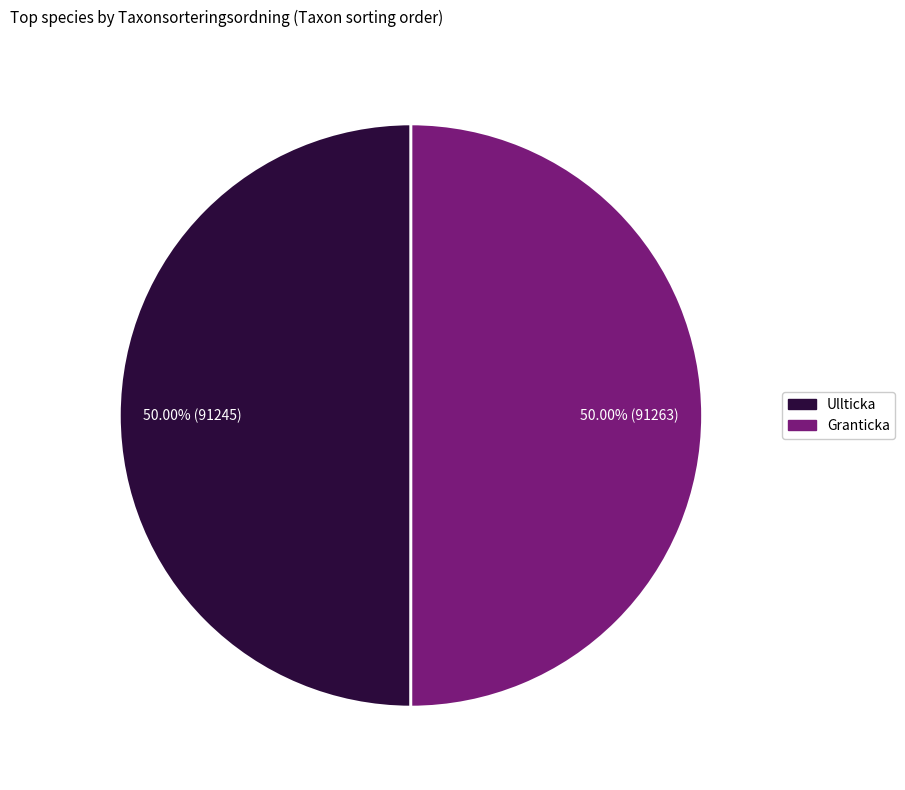

To the nearest percent, what is the average slice percentage?

50%